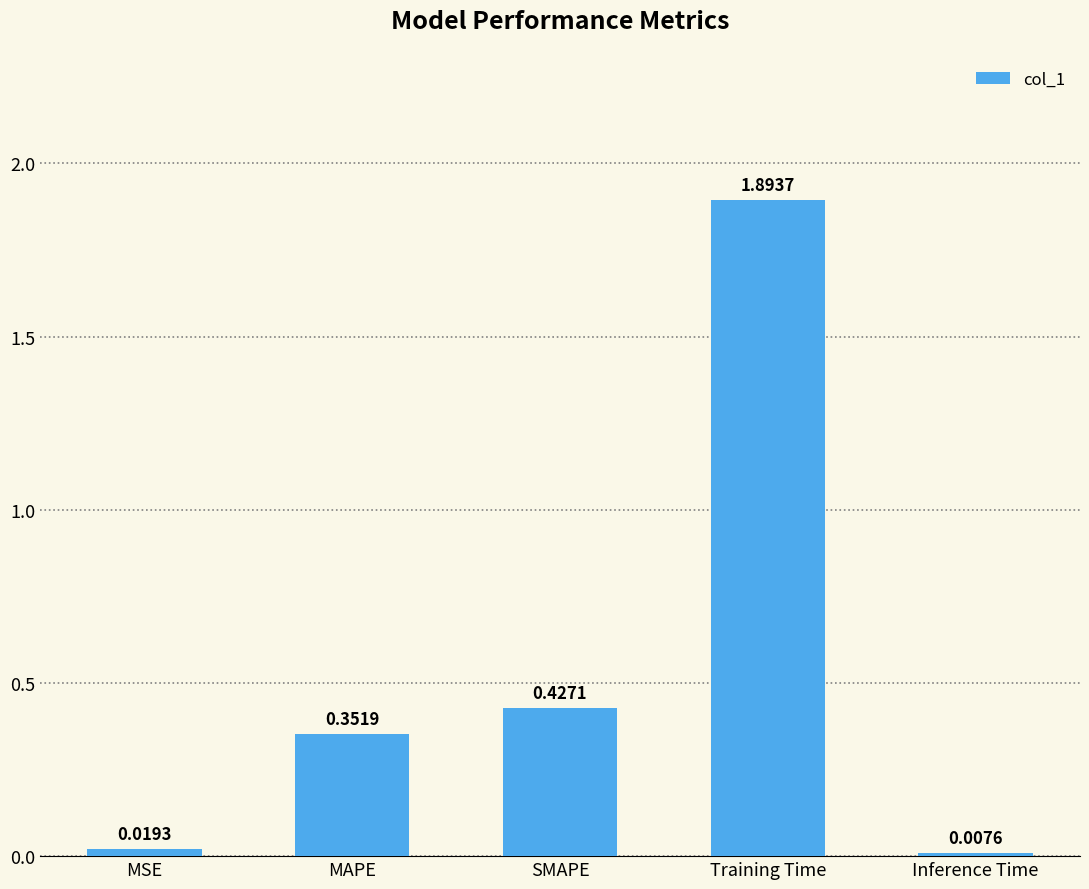

What is the label of the 4th bar from the right?

MAPE